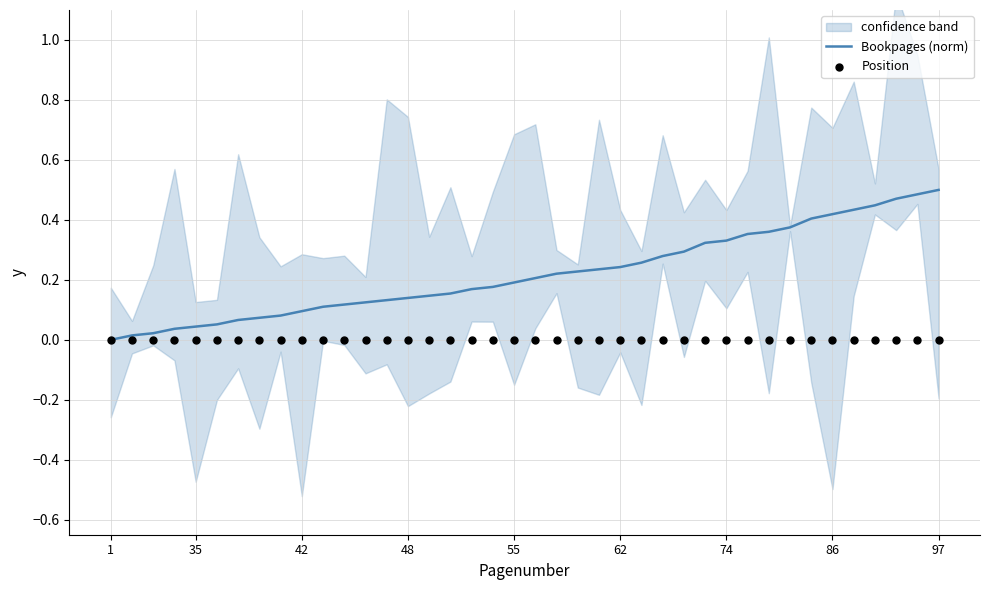

What are all the series names shown in the legend?

Bookpages (norm), Position